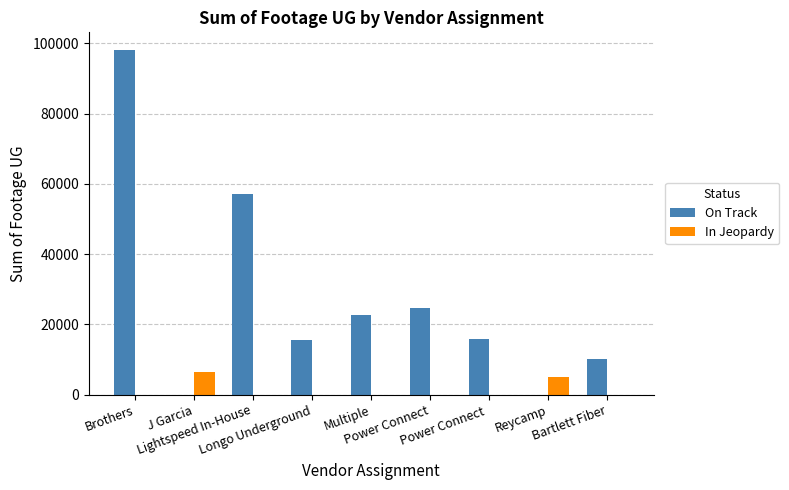

The value of On Track at Power Connect is 9829. True or false?

False